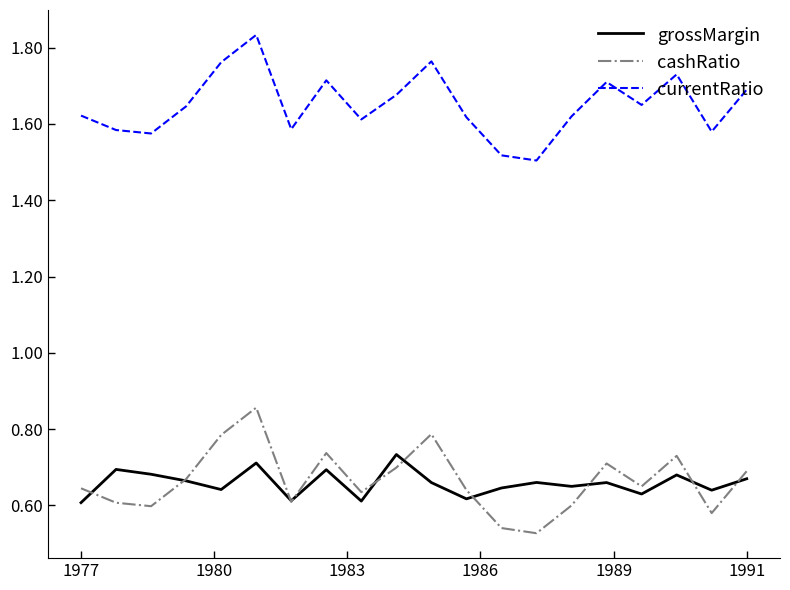

List the series in order of their peak value, highest first.

currentRatio, cashRatio, grossMargin